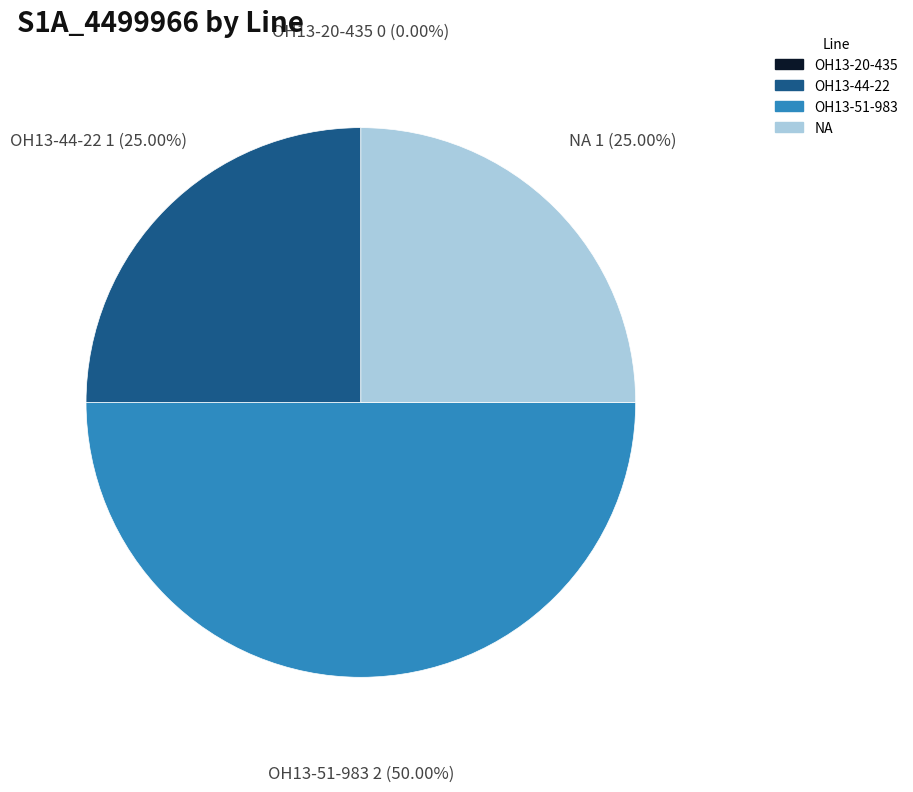

True or false: NA accounts for 25% of the total.

True